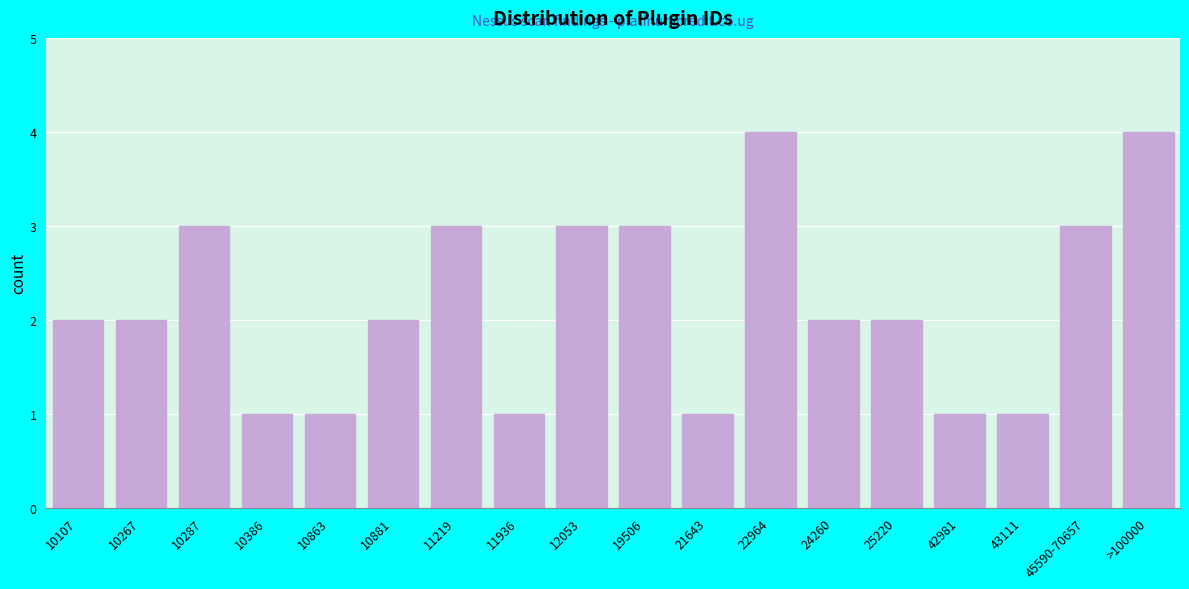

Reading right to left, list all the values displayed in this chart.

>100000=4	45590-70657=3	43111=1	42981=1	25220=2	24260=2	22964=4	21643=1	19506=3	12053=3	11936=1	11219=3	10881=2	10863=1	10386=1	10287=3	10267=2	10107=2